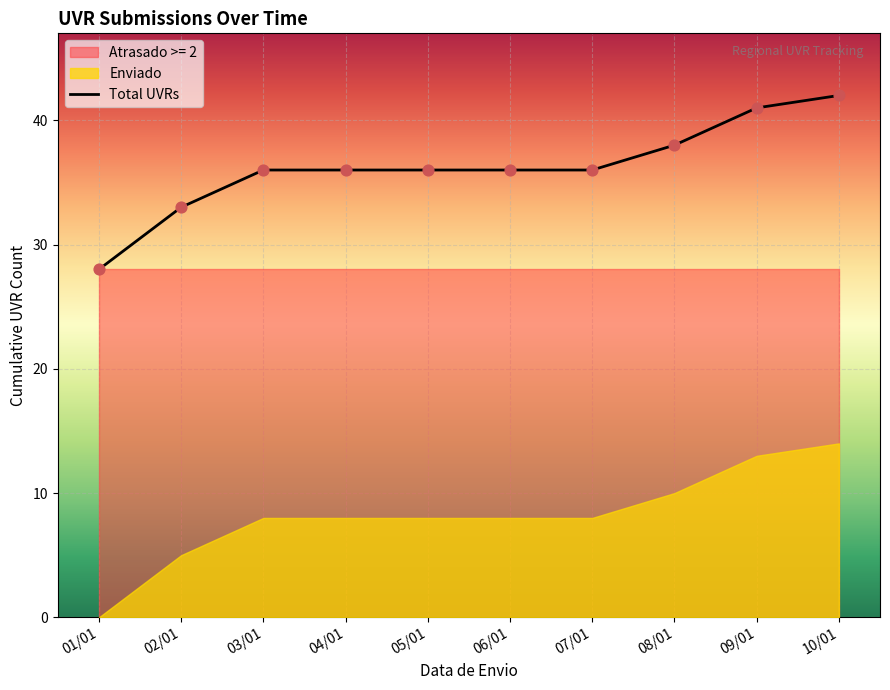

The Total UVRs series shows 41 at 09/01. True or false?

True